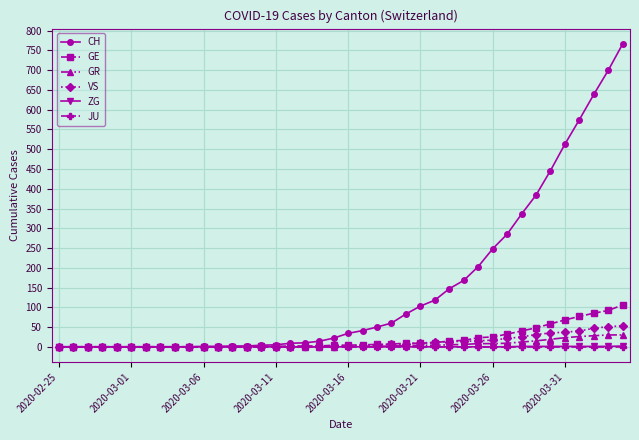

Which series has the largest total across all categories?

CH